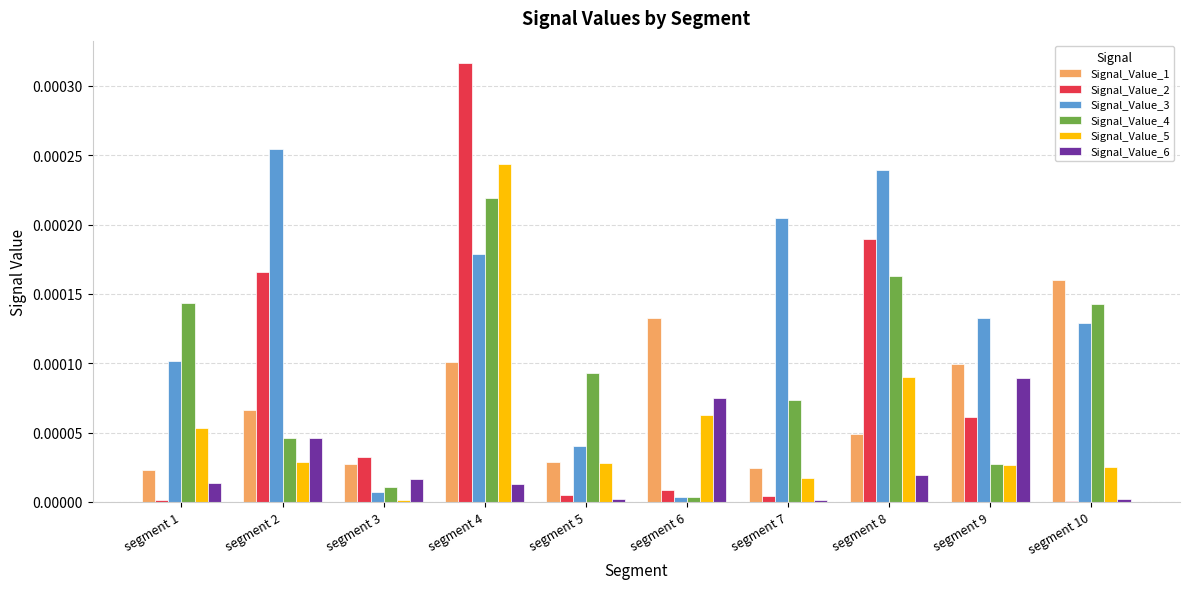

How many categories are shown in the chart?

10